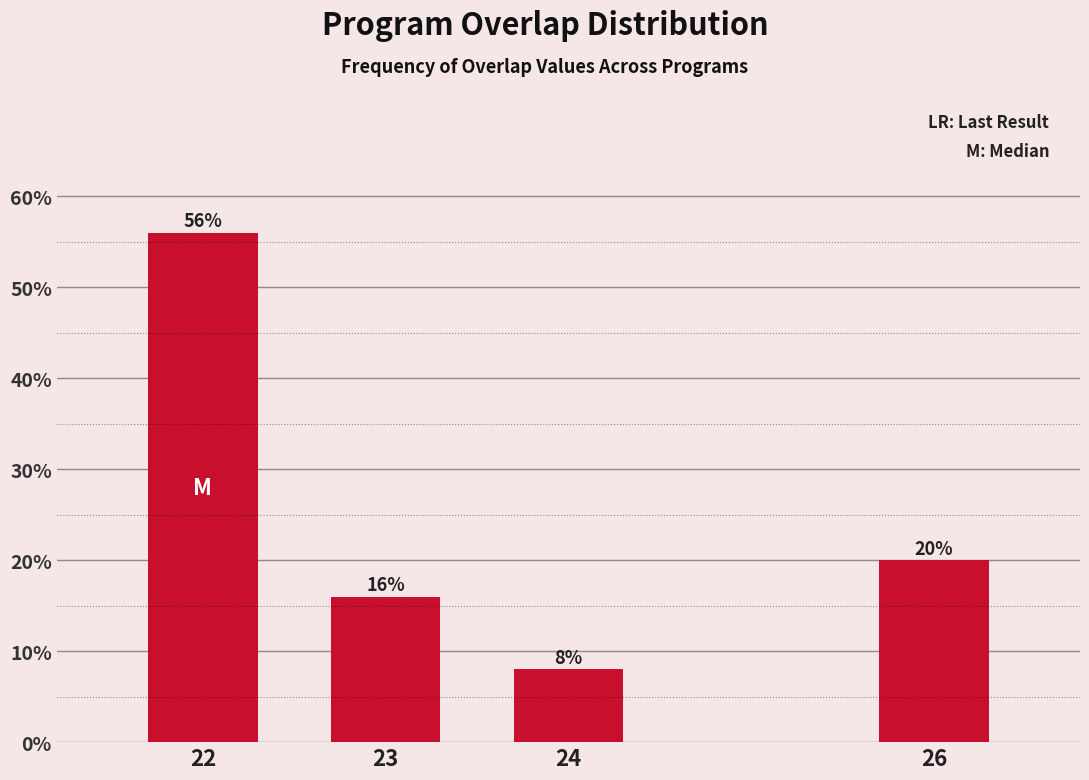

Reading right to left, what are all the values shown in this chart?

26=20.0	24=8.0	23=16.0	22=56.0